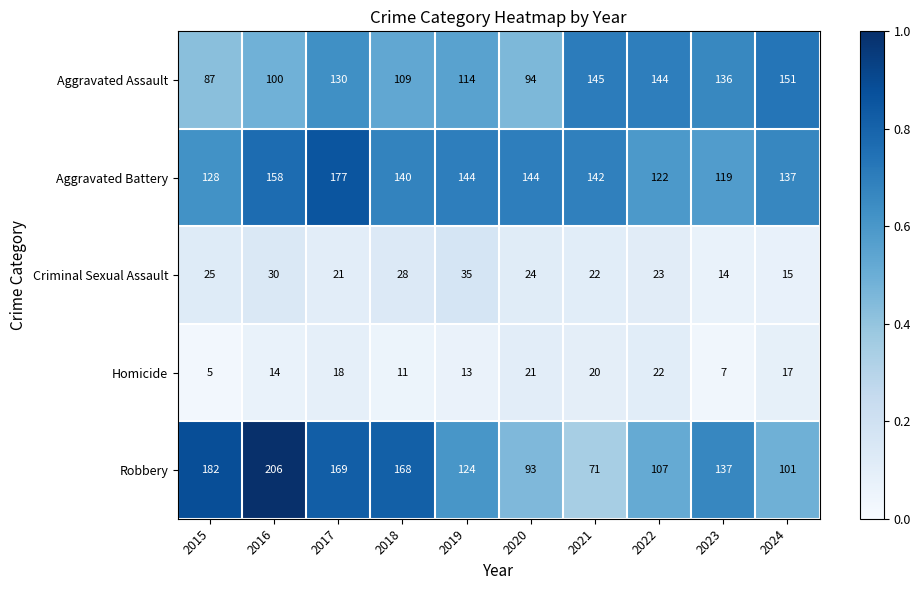

What is the average value of the Criminal Sexual Assault series?

24